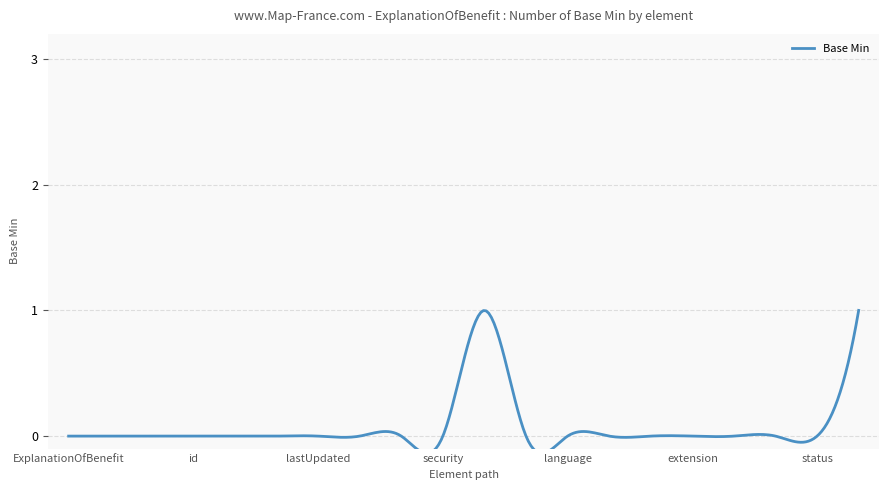

Count the number of values greater than 0.

2